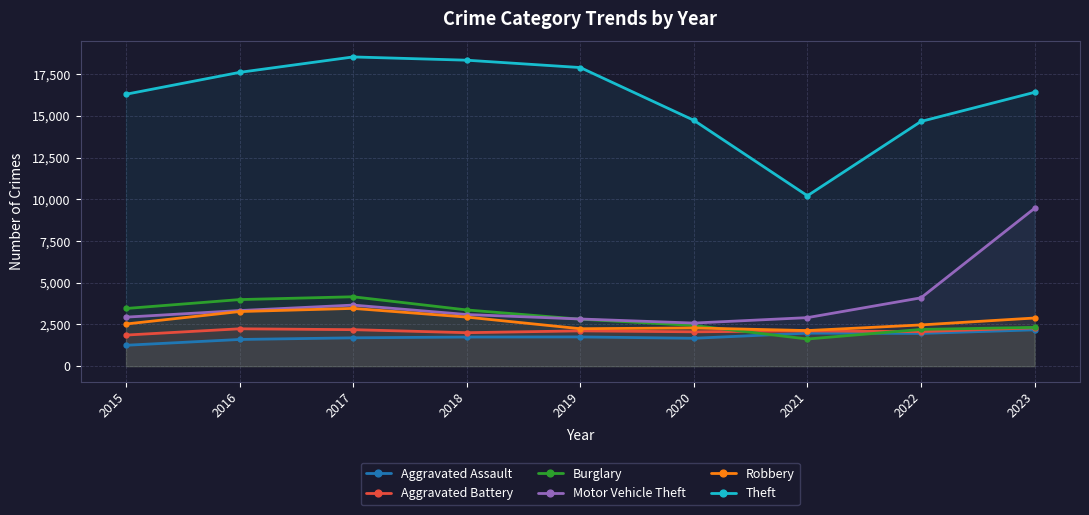

List the labels in order of Motor Vehicle Theft value, largest first.

2023, 2022, 2017, 2016, 2018, 2015, 2021, 2019, 2020